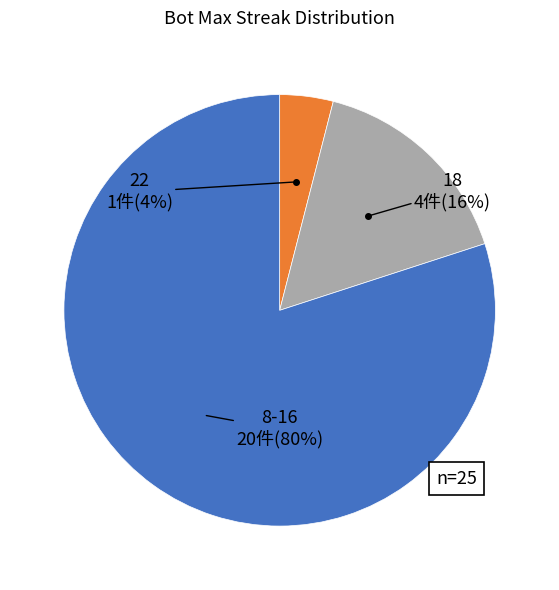

To the nearest percent, what is the difference between the largest and smallest slice percentages?

76%